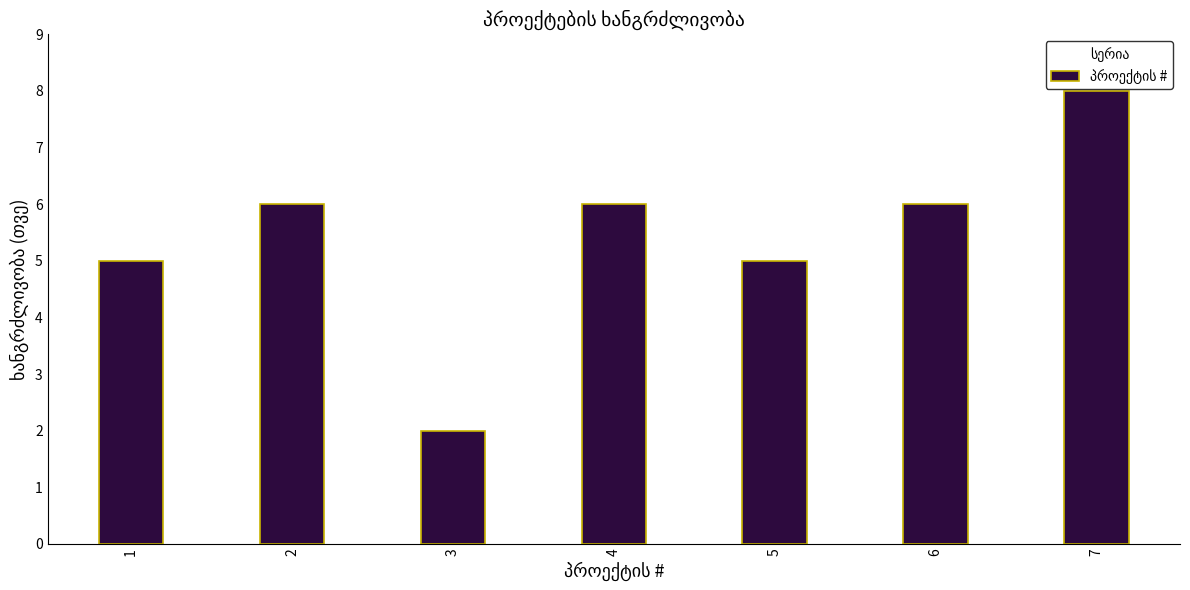

Which has a higher value, 3 or 1?

1